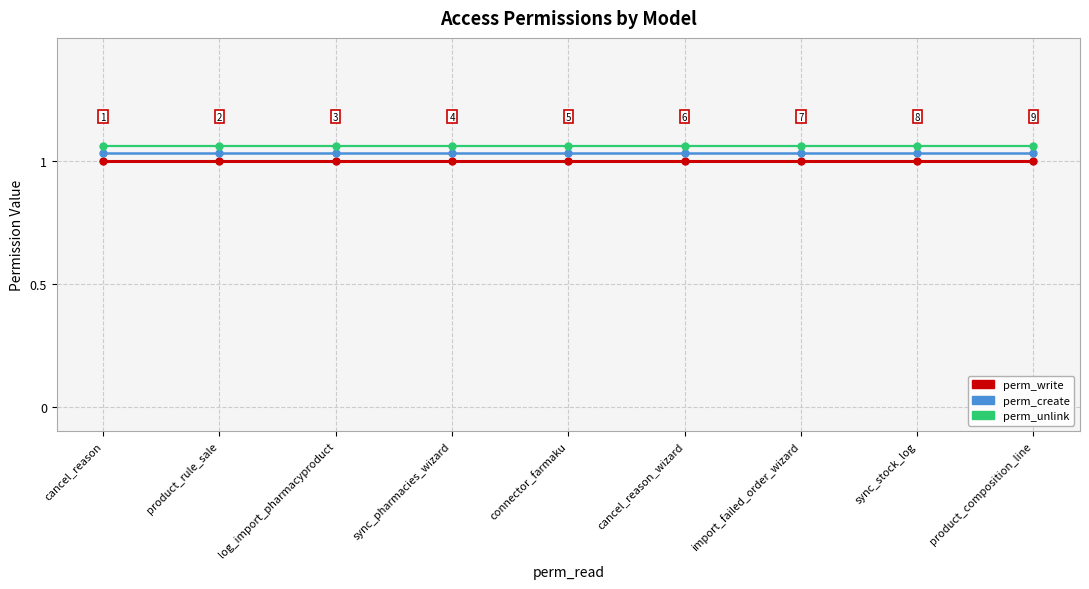

True or false: perm_unlink and perm_create intersect in this chart.

False